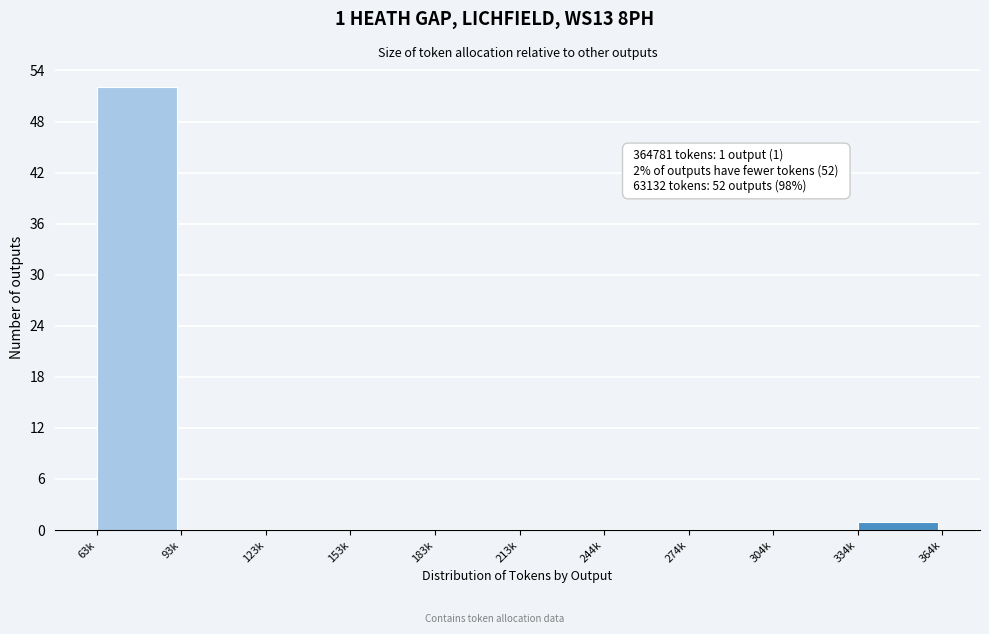

Reading left to right, extract all data points from this chart.

63k=52	93k=0	123k=0	153k=0	183k=0	213k=0	244k=0	274k=0	304k=0	334k=1